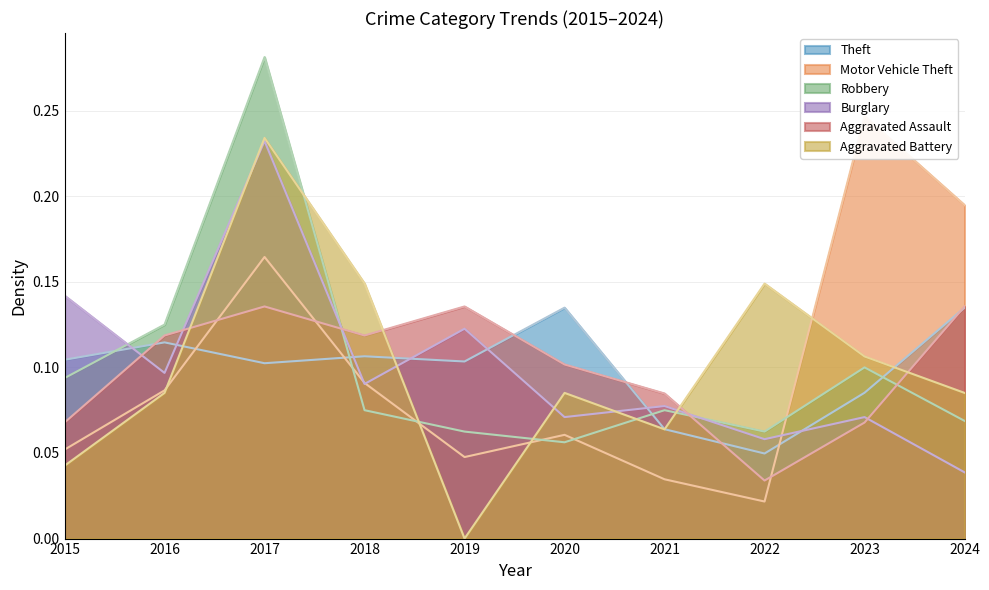

Which series ends up on top after the final intersection of Robbery and Theft?

Theft